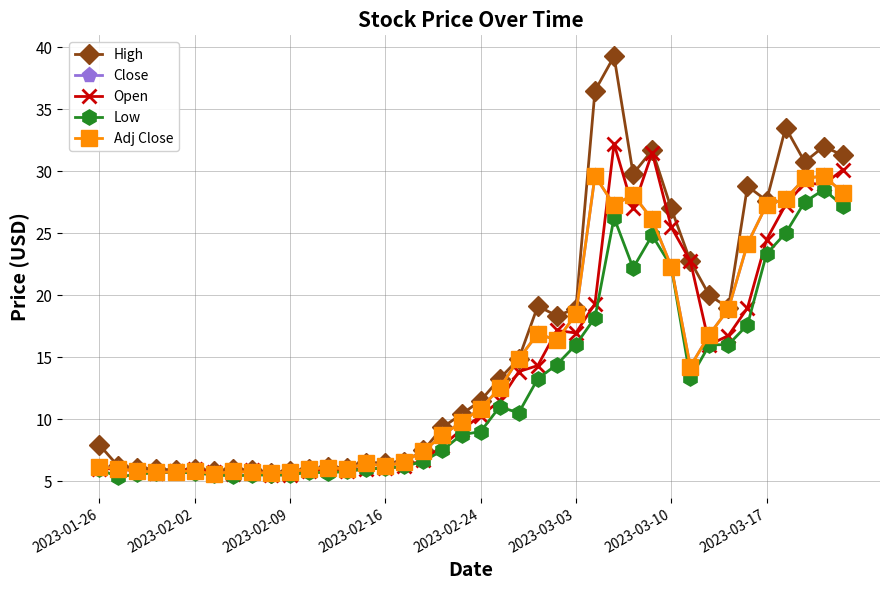

Does the chart have visible grid lines?

Yes